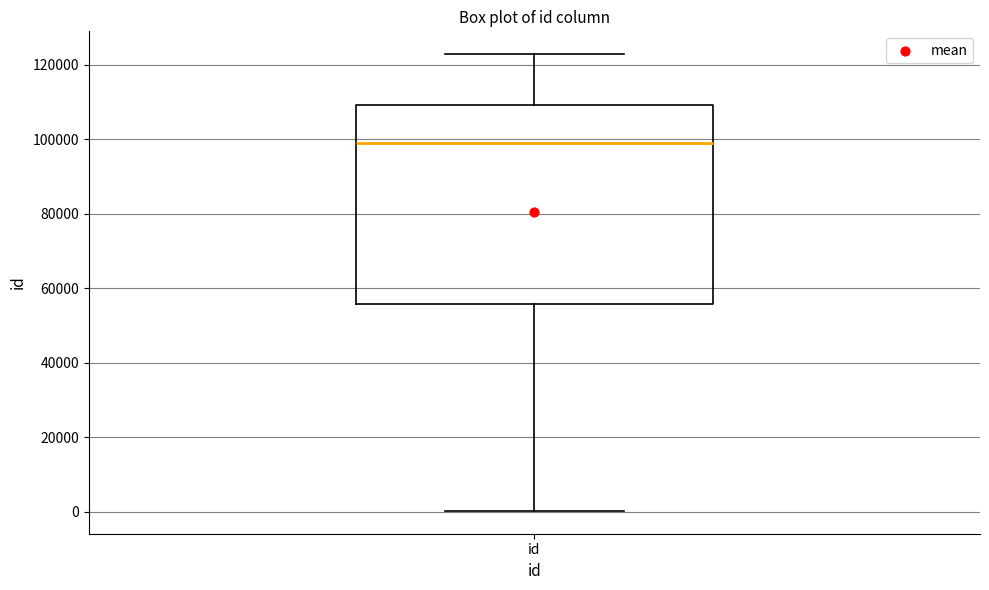

Where does the median line of the box for id sit on the y-axis? The values are not printed on the chart, so give them approximately, as read against the axis.

98000